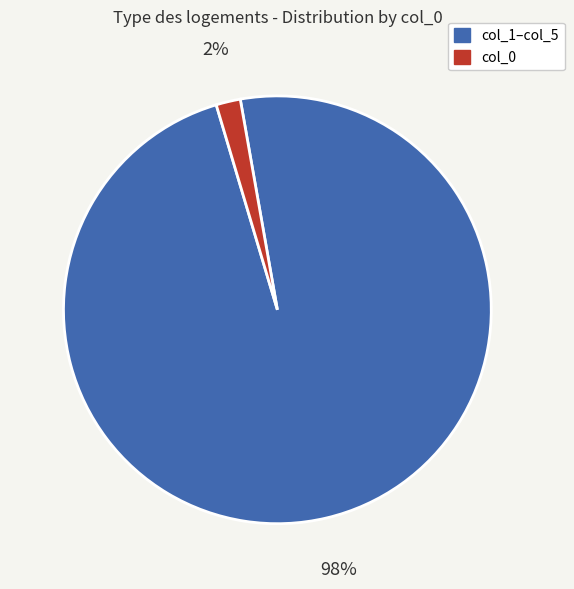

How many segments does this pie chart have?

2